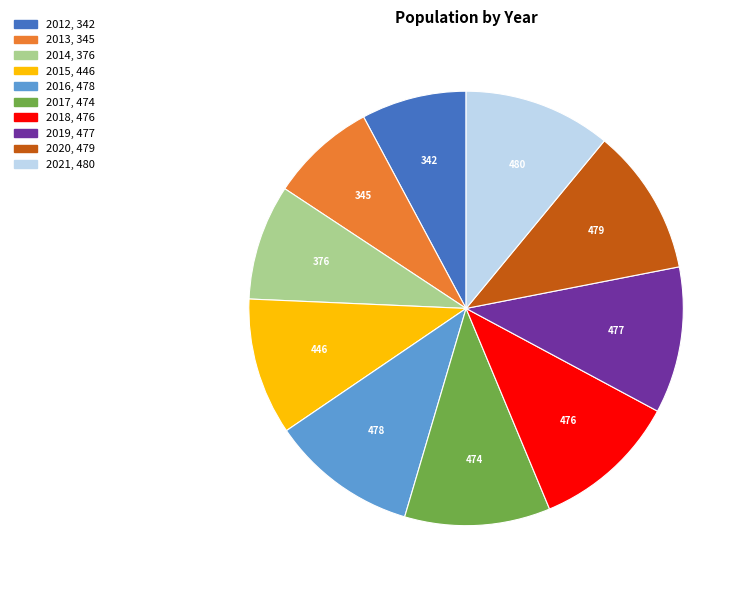

Which has a higher value, 2018 or 2014?

2018